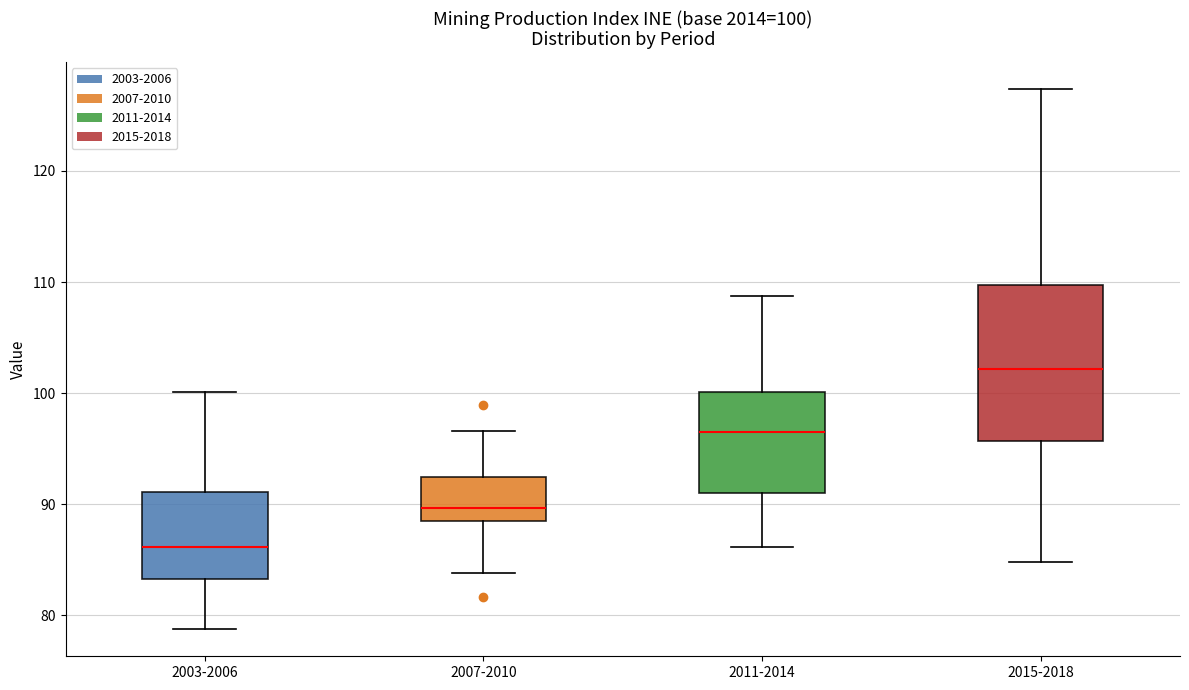

Which box has the lowest median line?

2003-2006